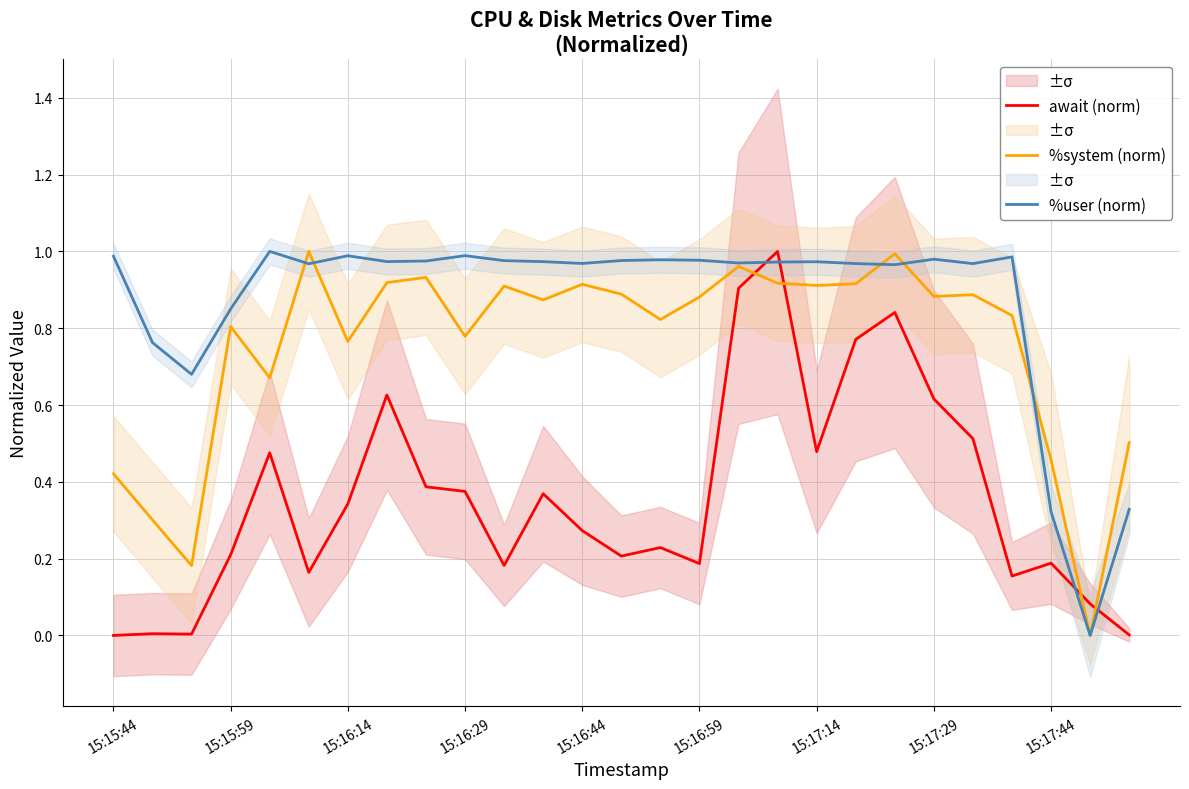

True or false: %system (norm) has a value of 1.4 at 15:15:59.

False